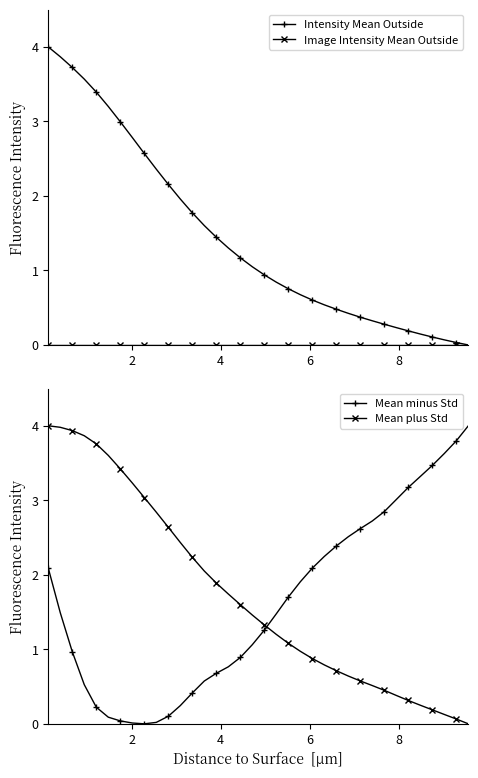

What are all the series names shown in the legend?

Intensity Mean Outside, Image Intensity Mean Outside, Mean minus Std, Mean plus Std